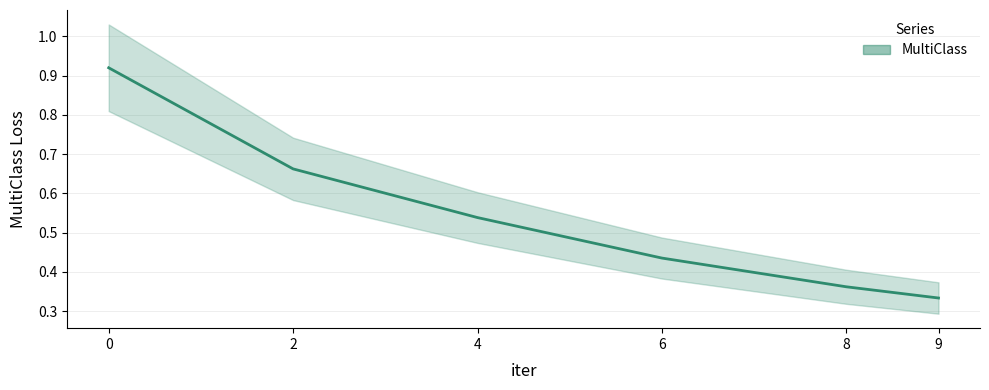

What is the value of the 5th point from the left?

0.4